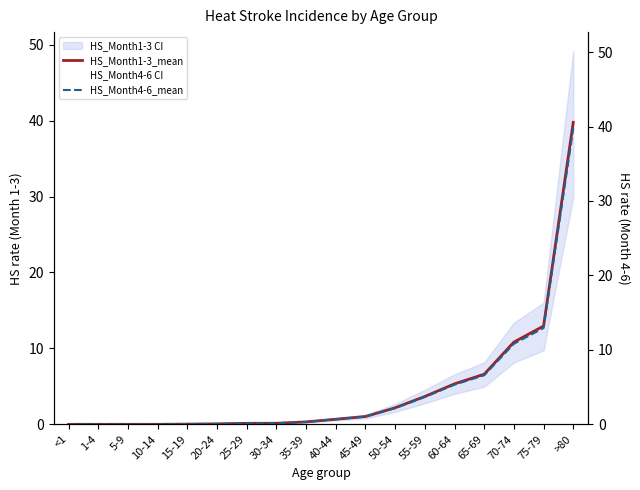

Read the HS_Month4-6_mean value at 65-69.

6.6